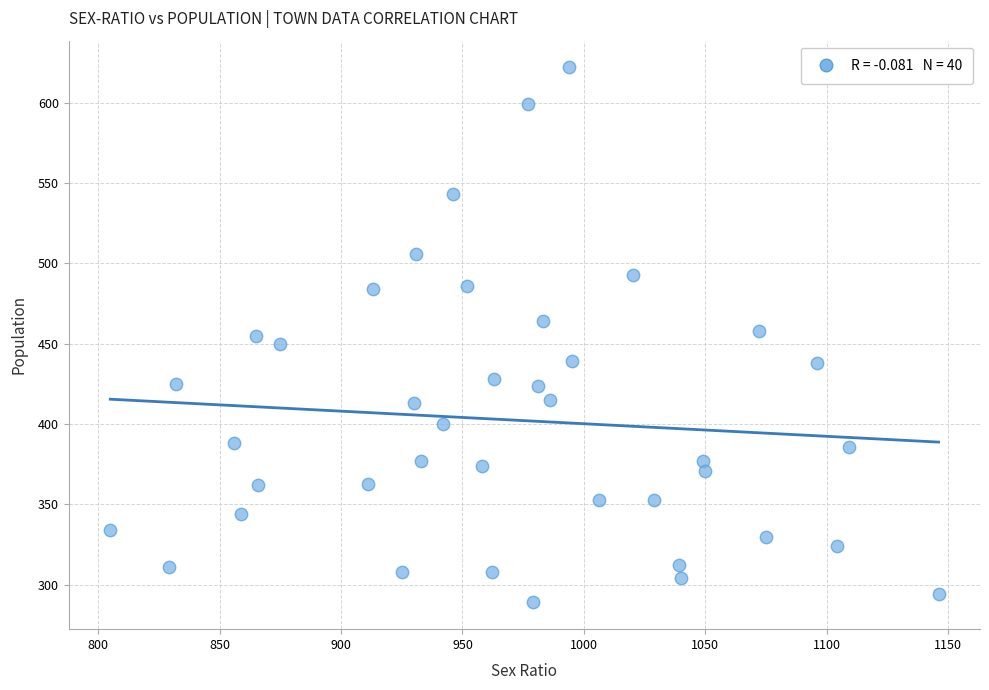

What is the range of Y values (max minus min)?

333